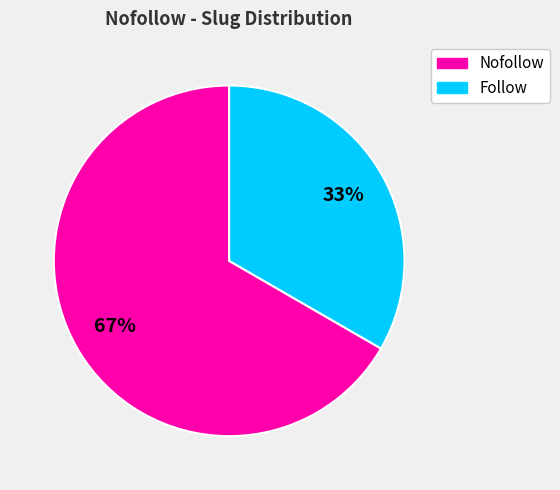

How many slices are in this pie chart?

2